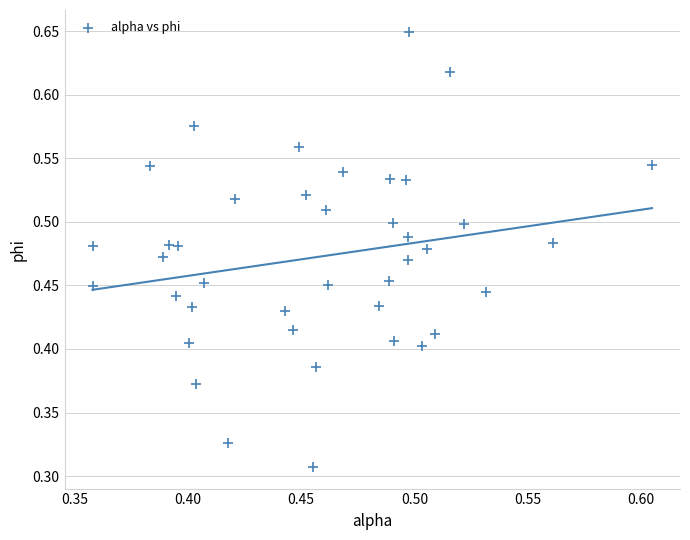

Count the number of points in this scatter plot.

40